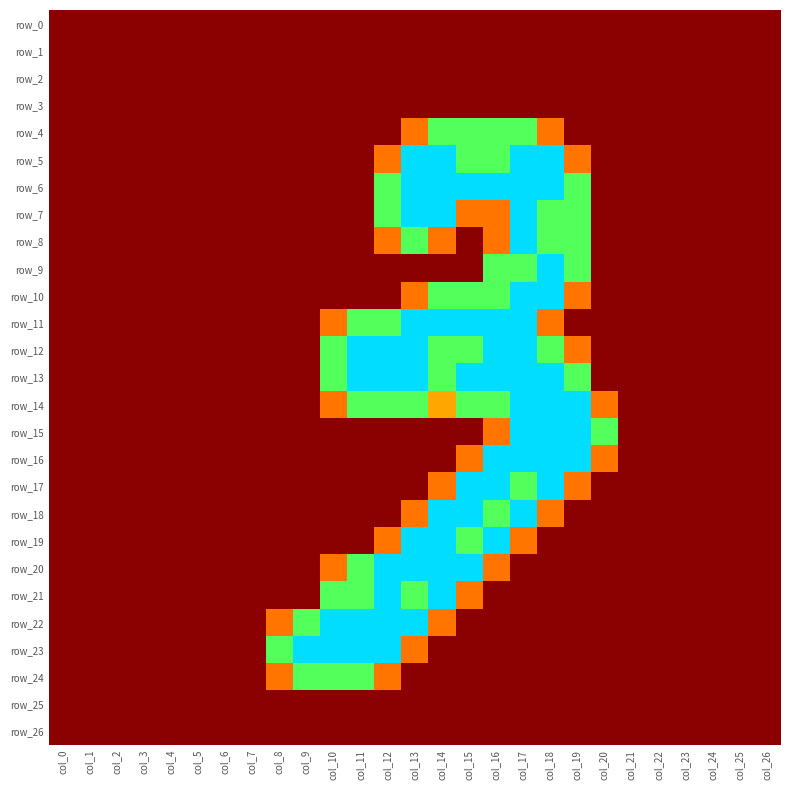

Is it true that row_8 equals -0.6 at col_26?

False